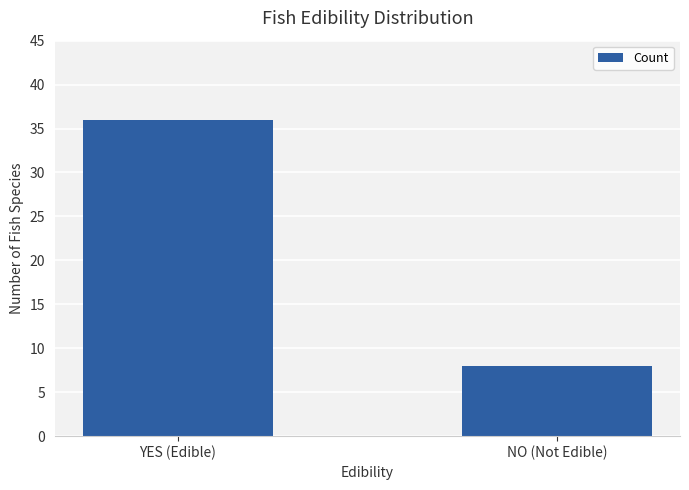

What is the label of the 2nd bar from the left?

NO (Not Edible)